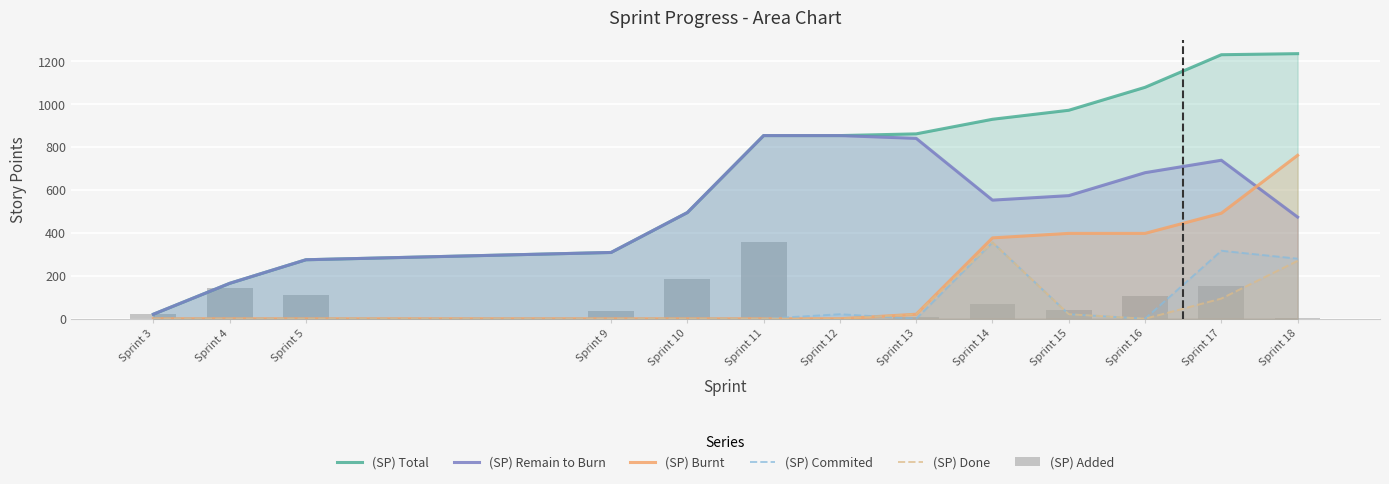

How many positive values does the (SP) Added series have?

12